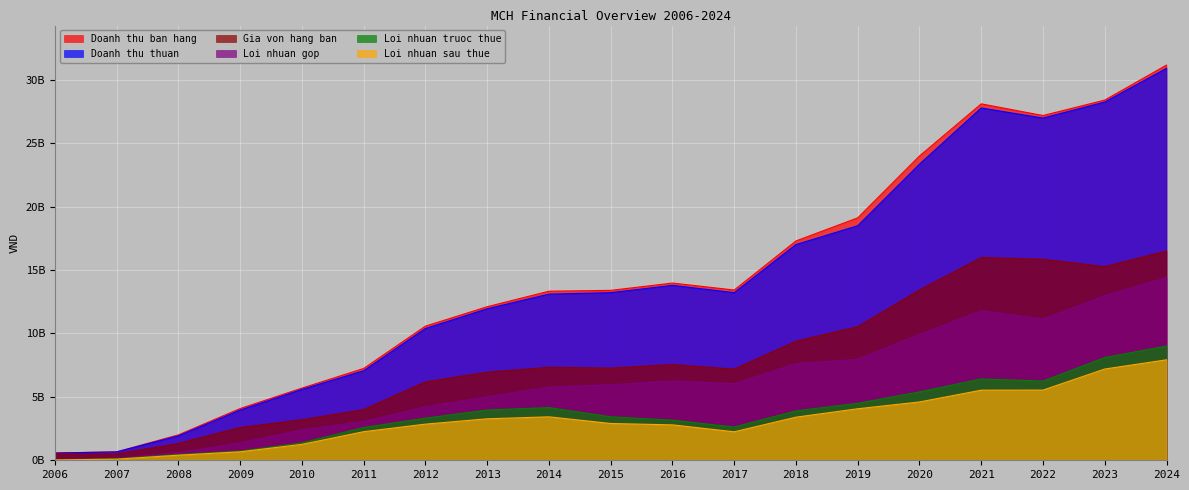

At which category is the sum across all series the highest?

2024